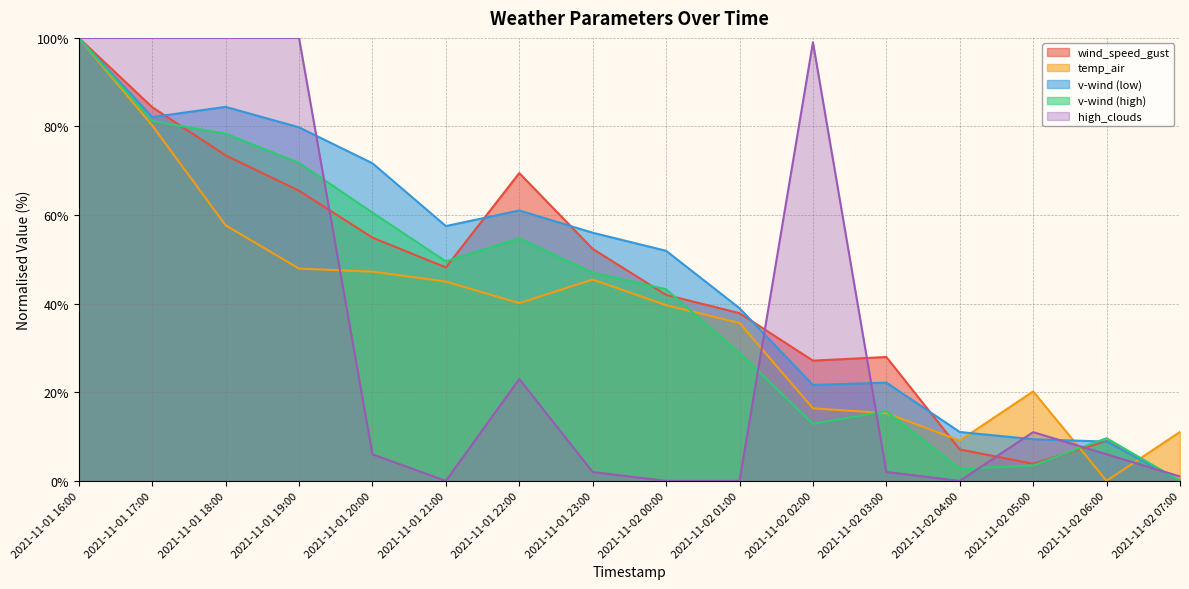

Reading left to right, list all the values displayed in this chart.

wind_speed_gust: 100.0	84.4	73.5	65.5	54.9	48.2	69.5	52.4	42.0	37.9	27.1	28.0	7.1	3.9	9.0	0.0
temp_air: 100.0	80.2	57.7	47.9	47.2	45.0	40.1	45.4	39.7	35.6	16.4	15.3	9.1	20.2	0.0	11.0
v-wind (low): 100.0	82.1	84.4	79.8	71.7	57.5	61.0	56.0	51.9	39.0	21.7	22.2	11.0	9.4	8.9	0.0
v-wind (high): 100.0	81.2	78.4	71.8	60.6	49.6	54.8	47.0	43.3	28.8	12.9	15.7	2.7	3.5	9.6	0.0
high_clouds: 100.0	100.0	100.0	100.0	6.0	0.0	23.0	2.0	0.0	0.0	99.0	2.0	0.0	11.0	6.0	1.0